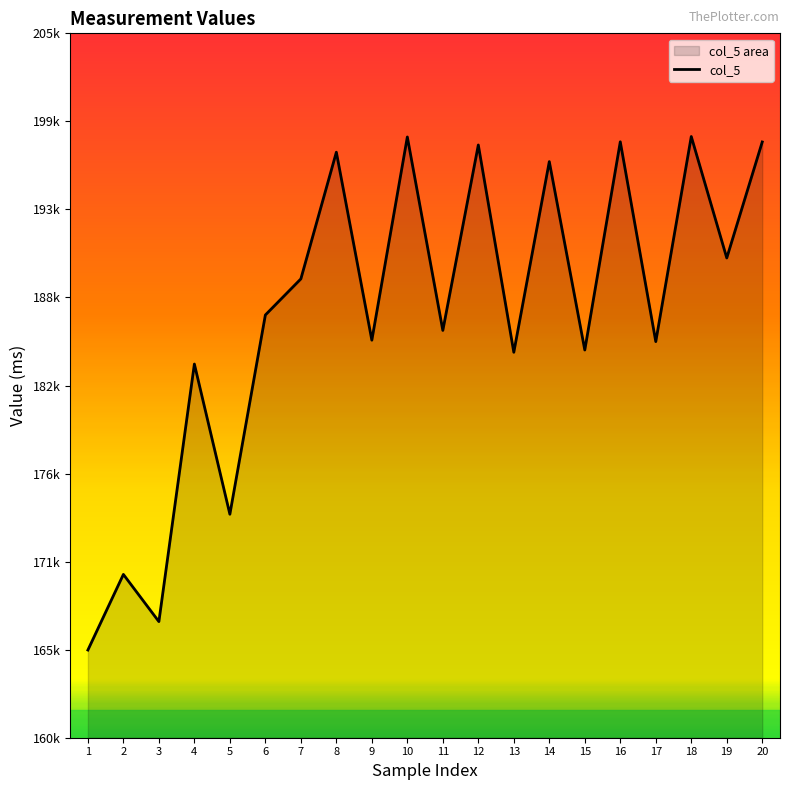

Reading right to left, extract all data points from this chart.

20=198060	19=190649	18=198408	17=185306	16=198071	15=184769	14=196805	13=184624	12=197868	11=186021	10=198379	9=185397	8=197406	7=189312	6=187006	5=174277	4=183873	3=167418	2=170433	1=165602